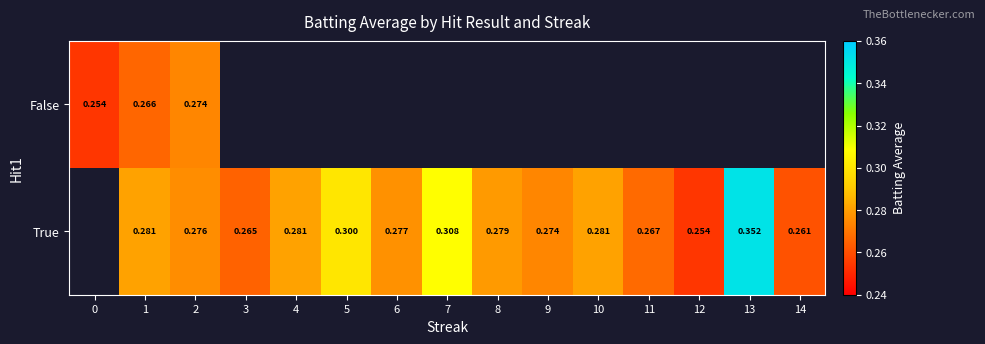

The value of True at 7 is 0.1. True or false?

False